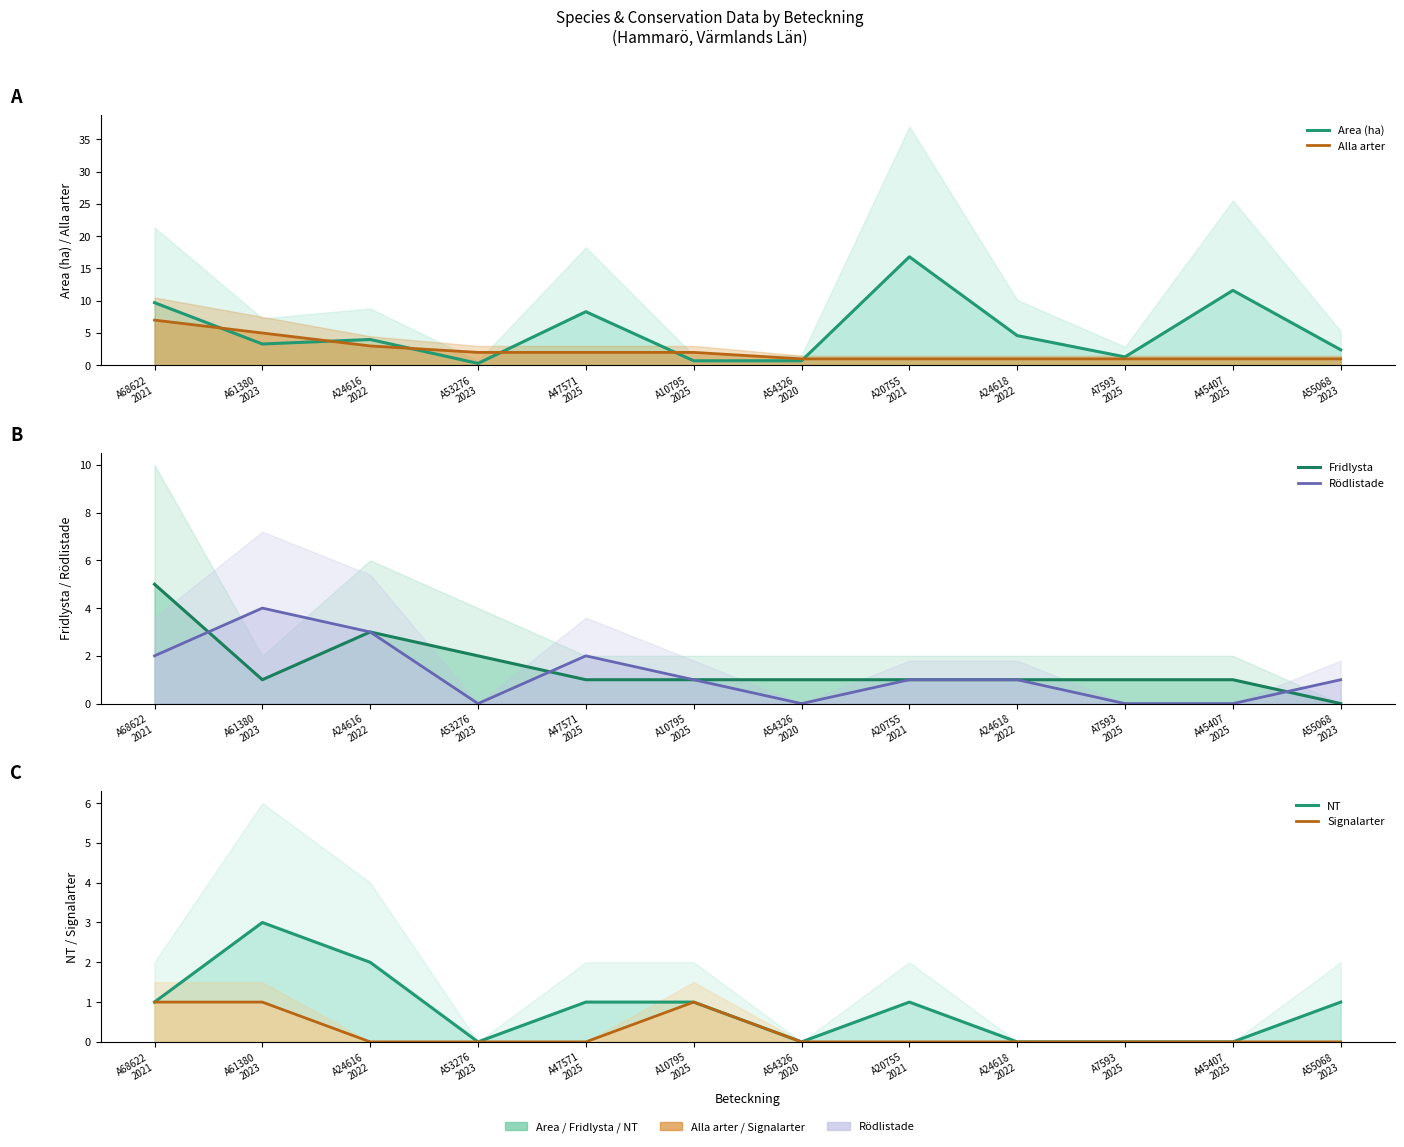

True or false: Signalarter and NT intersect in this chart.

False